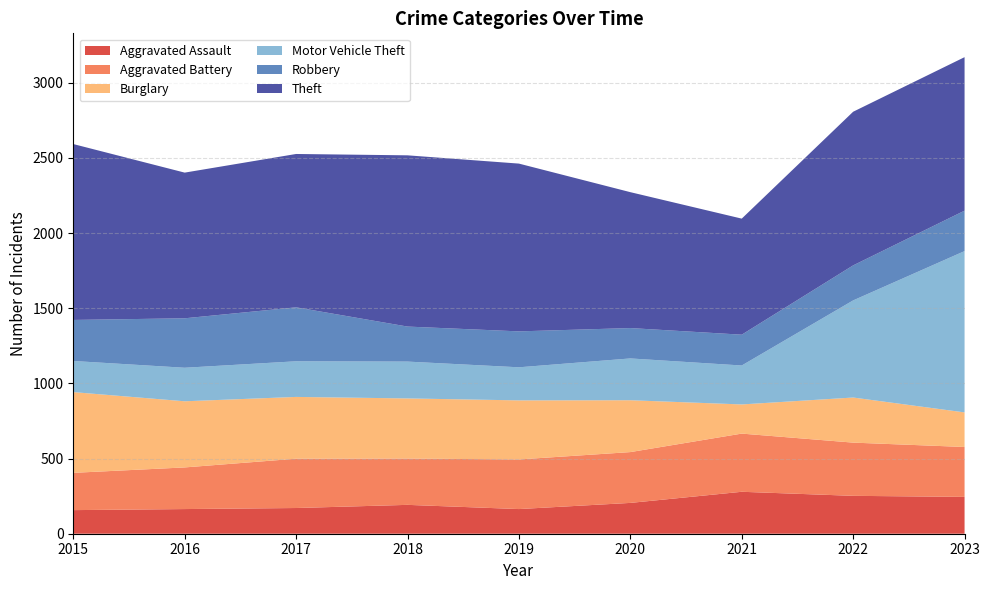

Reading left to right, what are all the values shown in this chart?

Aggravated Assault: 2015=157	2016=164	2017=171	2018=192	2019=164	2020=205	2021=279	2022=252	2023=245
Aggravated Battery: 2015=248	2016=277	2017=328	2018=308	2019=330	2020=338	2021=387	2022=354	2023=332
Burglary: 2015=537	2016=440	2017=411	2018=400	2019=393	2020=345	2021=194	2022=300	2023=230
Motor Vehicle Theft: 2015=207	2016=223	2017=237	2018=245	2019=220	2020=278	2021=259	2022=646	2023=1073
Robbery: 2015=273	2016=329	2017=359	2018=233	2019=239	2020=202	2021=205	2022=233	2023=269
Theft: 2015=1170	2016=969	2017=1020	2018=1139	2019=1116	2020=904	2021=772	2022=1022	2023=1021